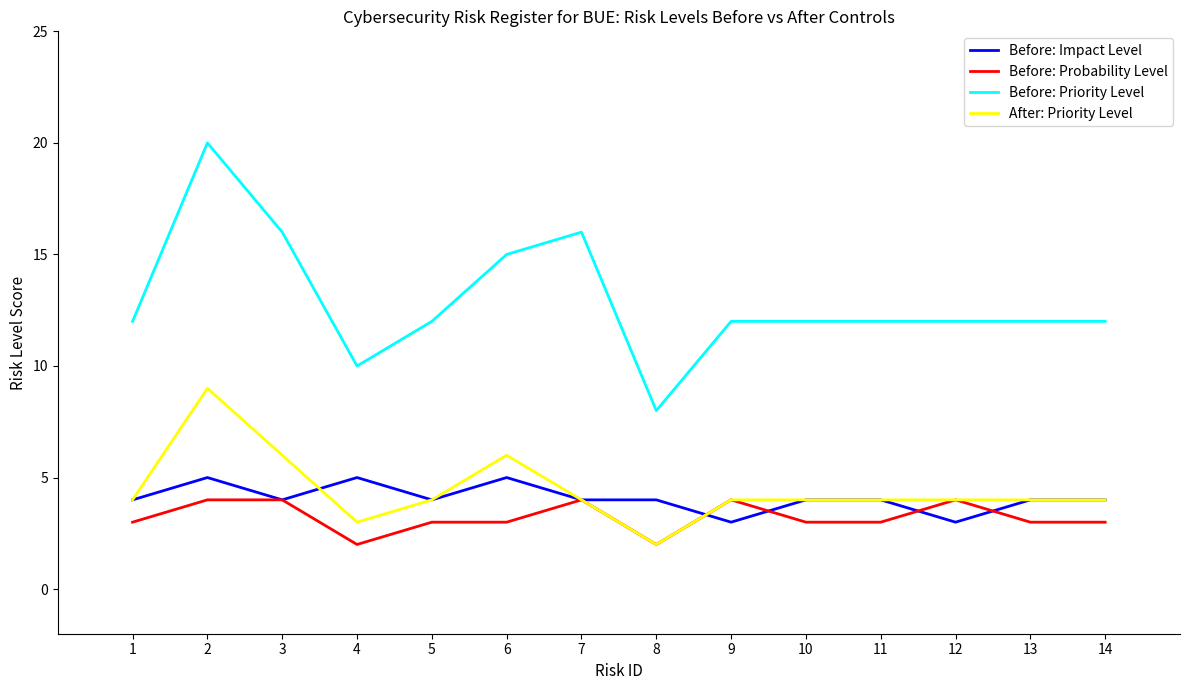

Is the value of Before: Impact Level at 6 greater than the value of Before: Priority Level at 3?

No